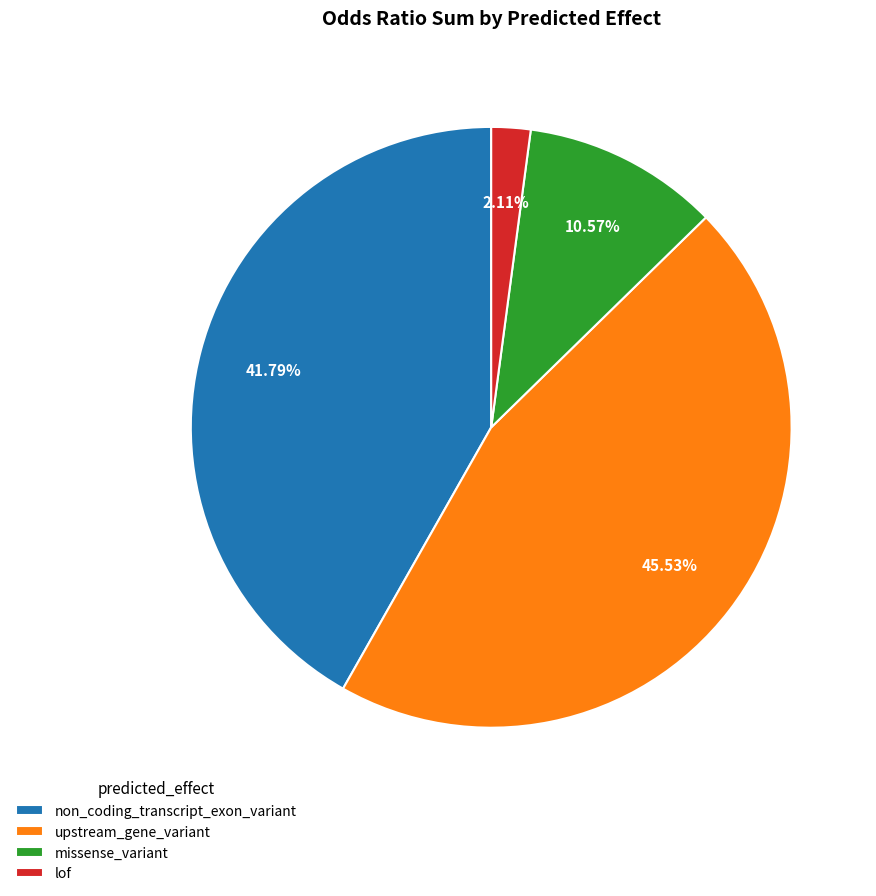

How many segments does this pie chart have?

4